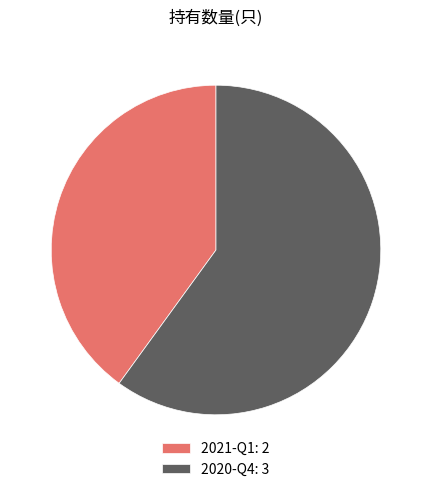

Between 2020-Q4: 3 and 2021-Q1: 2, which is larger?

2020-Q4: 3